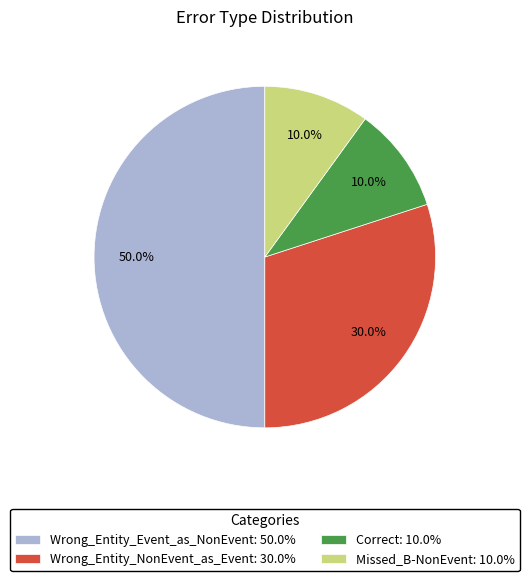

To the nearest percent, what is the difference between the largest and smallest slice percentages?

40%